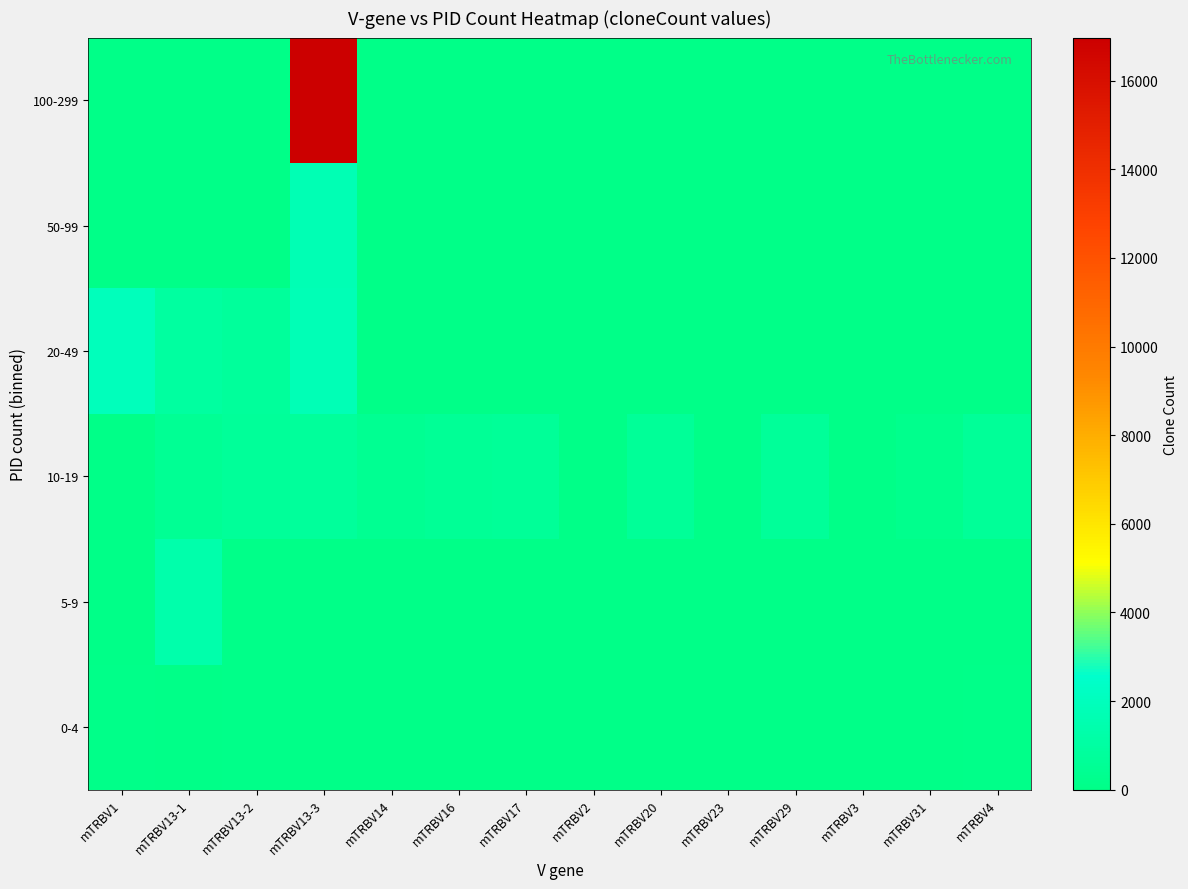

Which has a higher value, mTRBV14 or mTRBV2?

mTRBV2